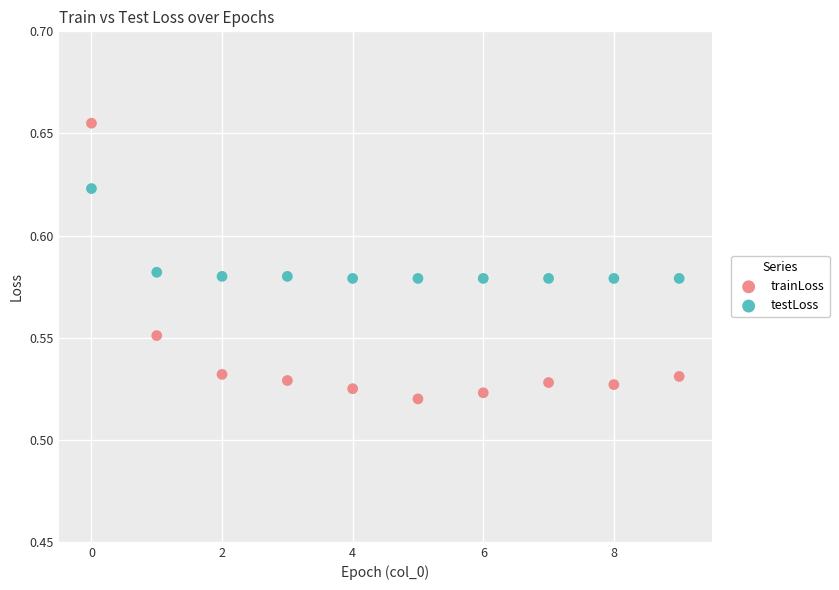

Which series contains the lowest Y value?

trainLoss